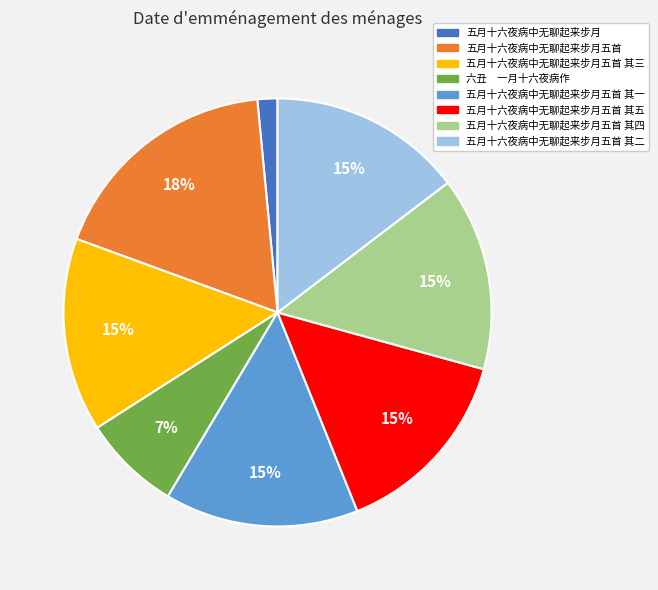

Does any single category account for the majority?

No